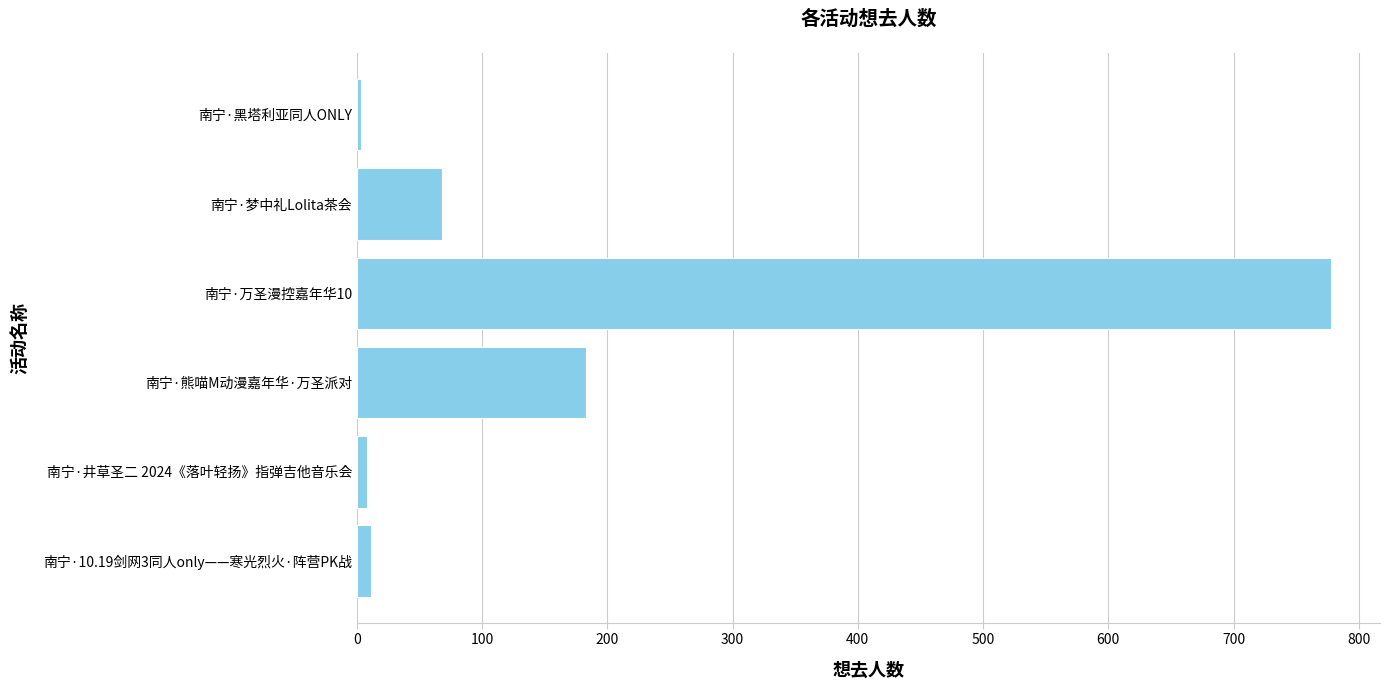

What is the minimum value shown in the chart?

3